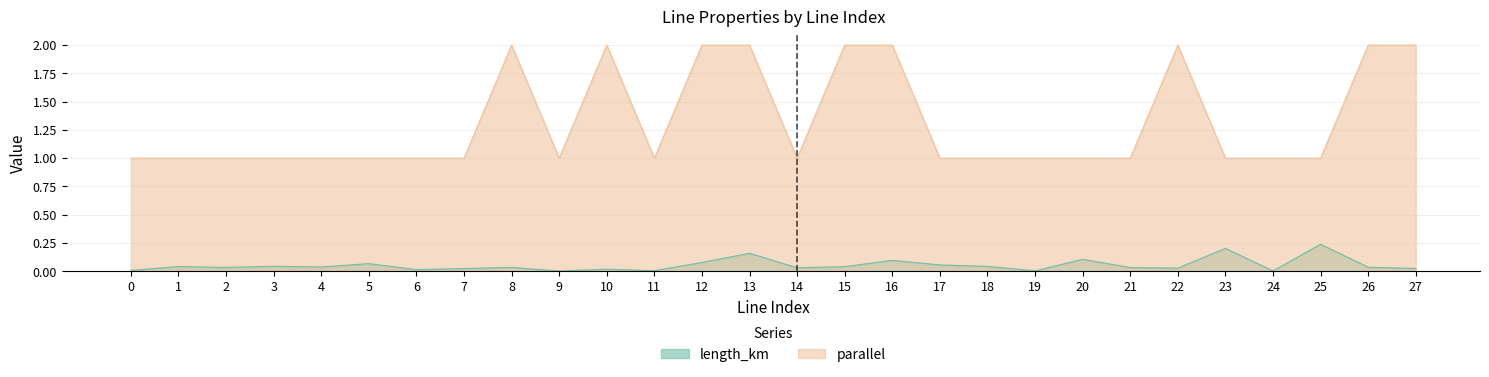

True or false: length_km and parallel cross at least once.

False